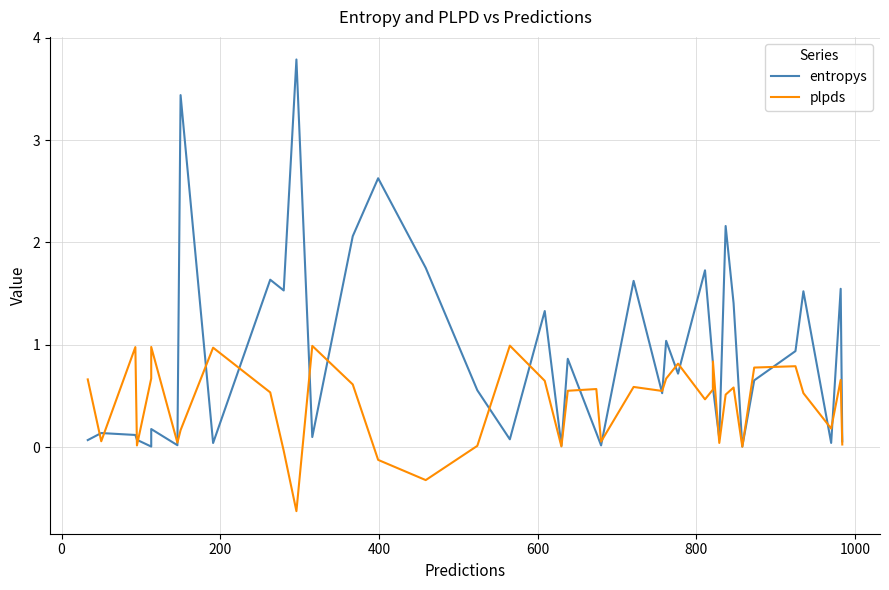

Which series has the widest spread of values?

entropys